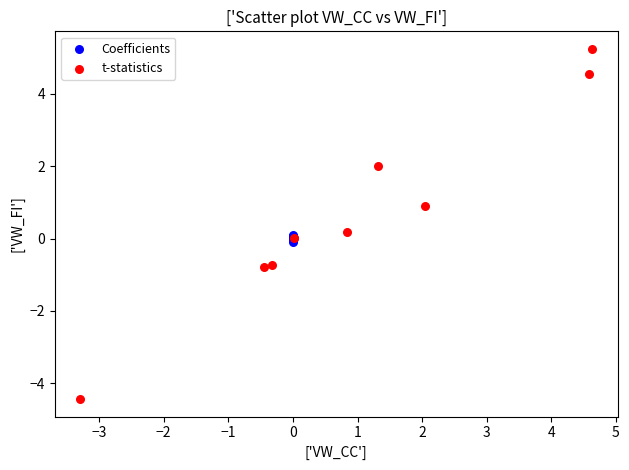

Which series has the largest Y range (max minus min)?

t-statistics